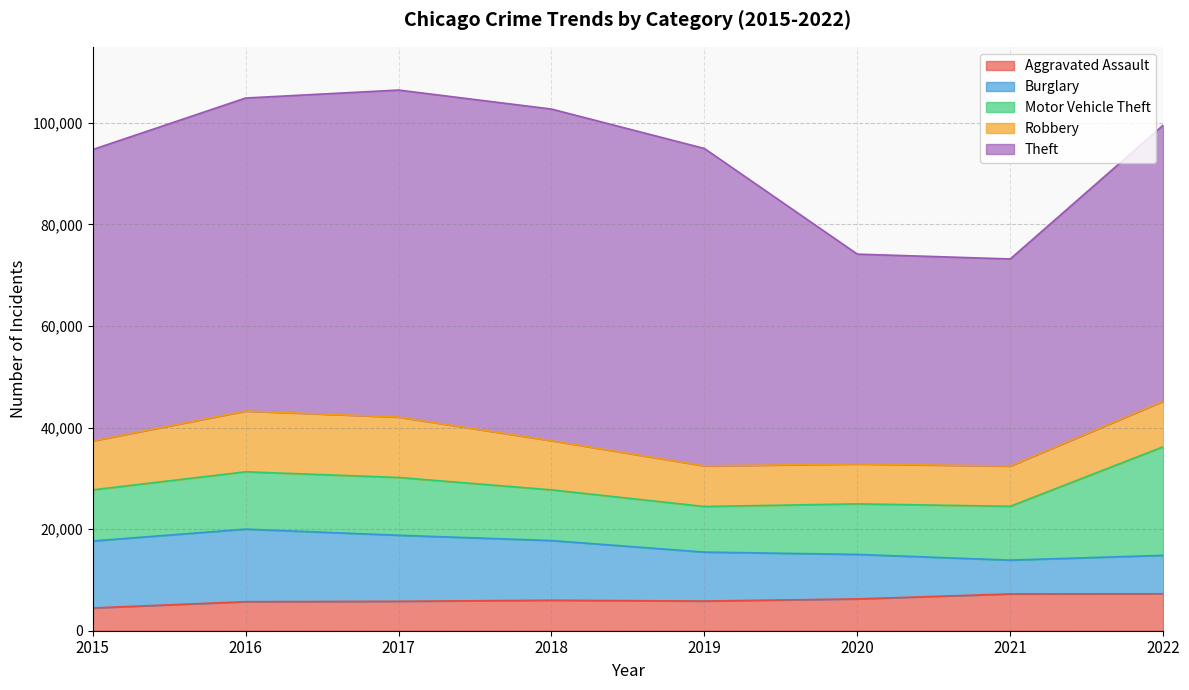

Is it true that Robbery equals 7994 at 2019?

True